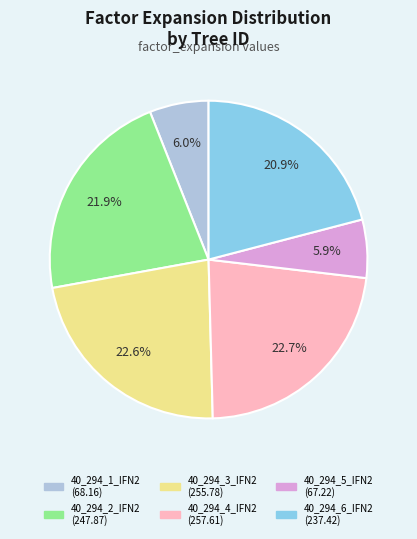

How much of the chart is everything except 40_294_4_IFN2?

77.3%